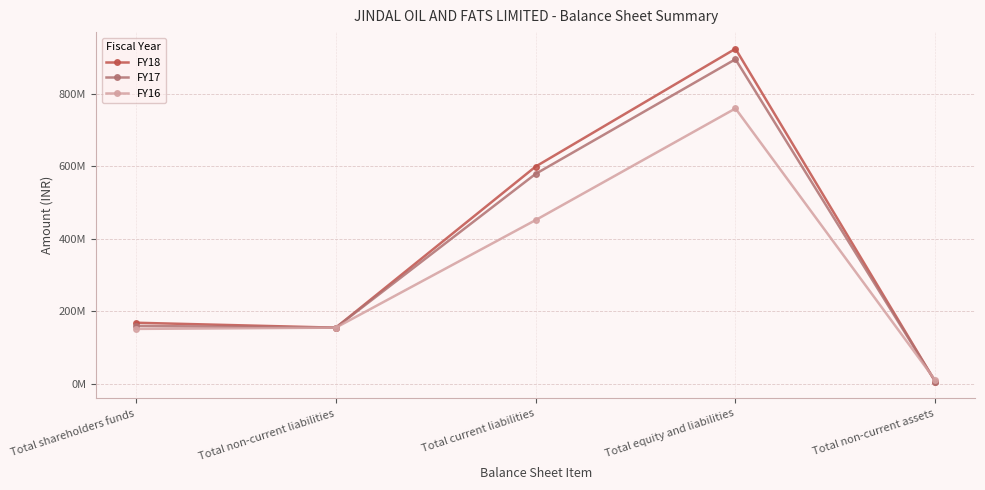

What is the label of the 4th point from the right?

Total non-current liabilities